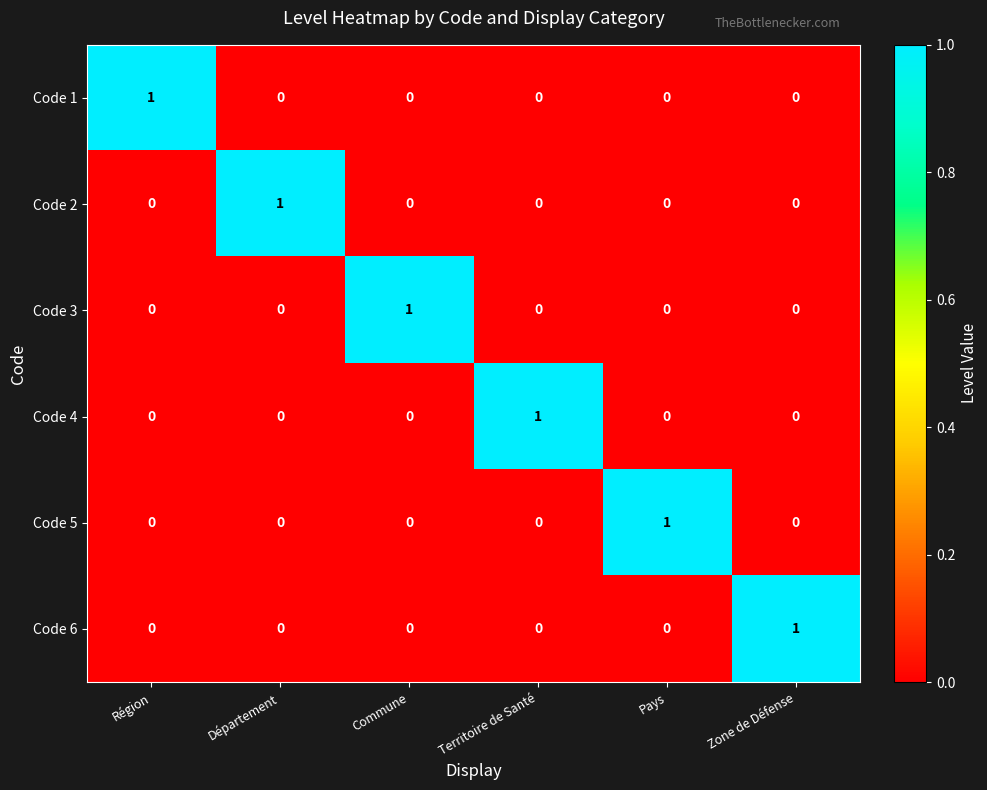

How many Code 6 values are between 0 and 1?

6